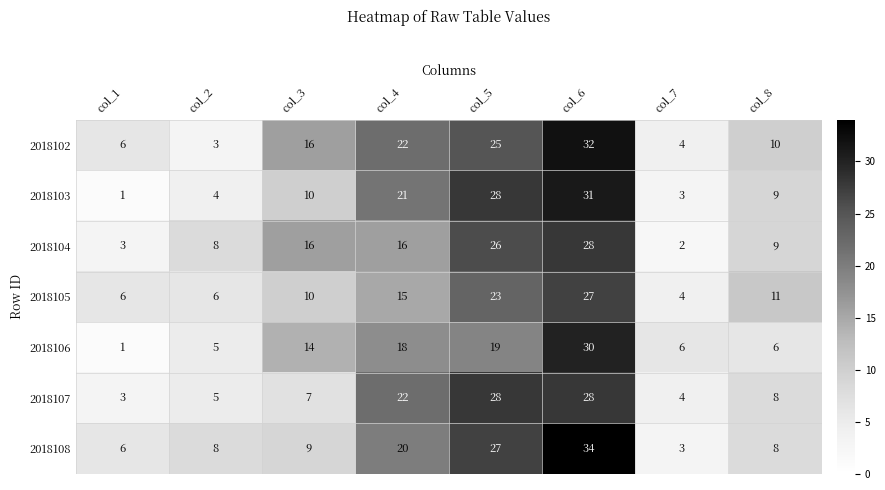

What is the approximate value of 2018108 at col_8, to the nearest 10?

10